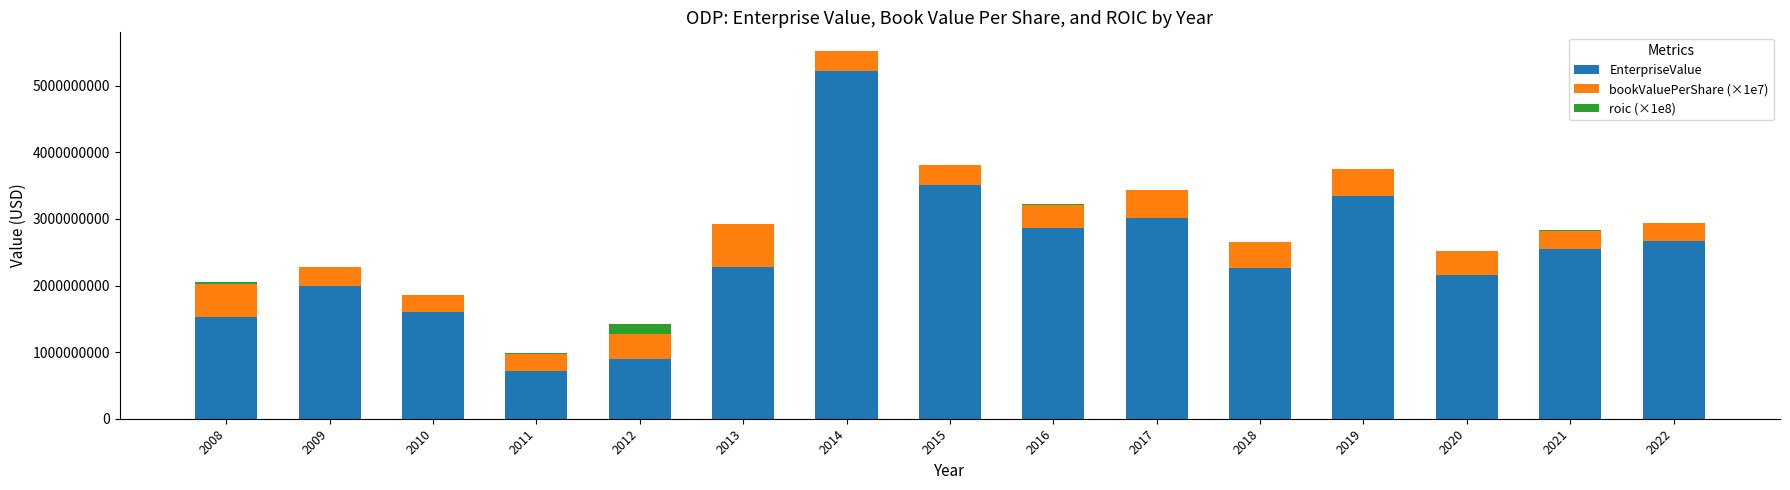

At which category is the sum across all series the highest?

2014